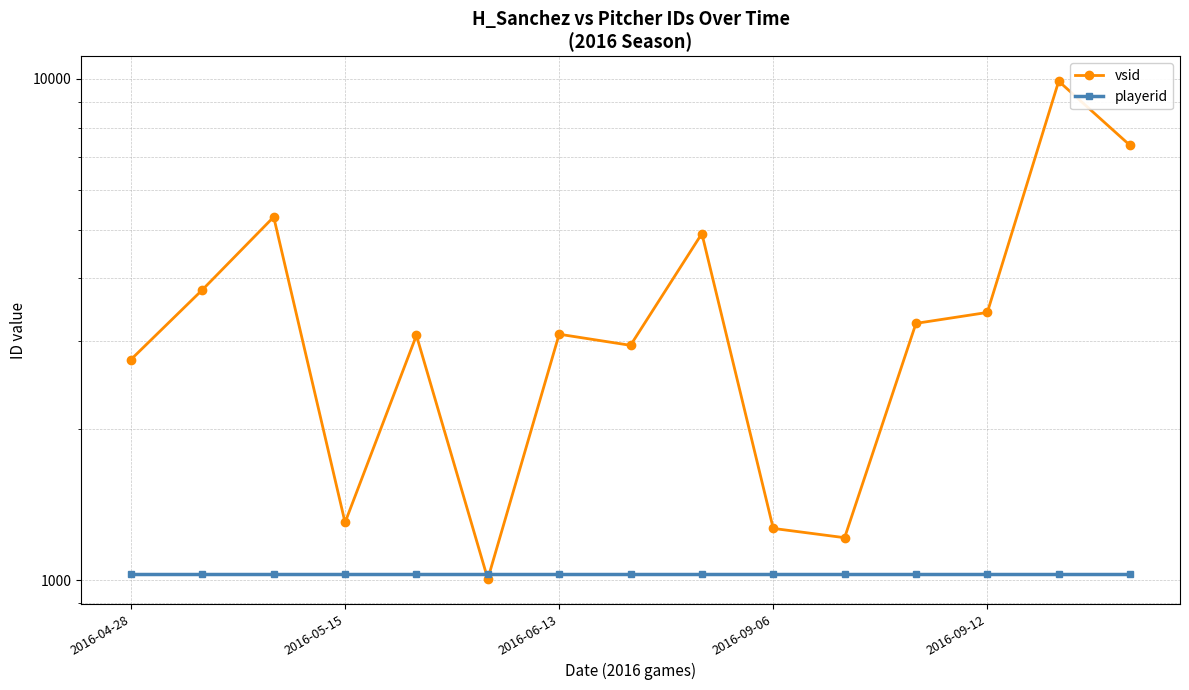

What is the total value across all series at 2016-09-12?

4449.5